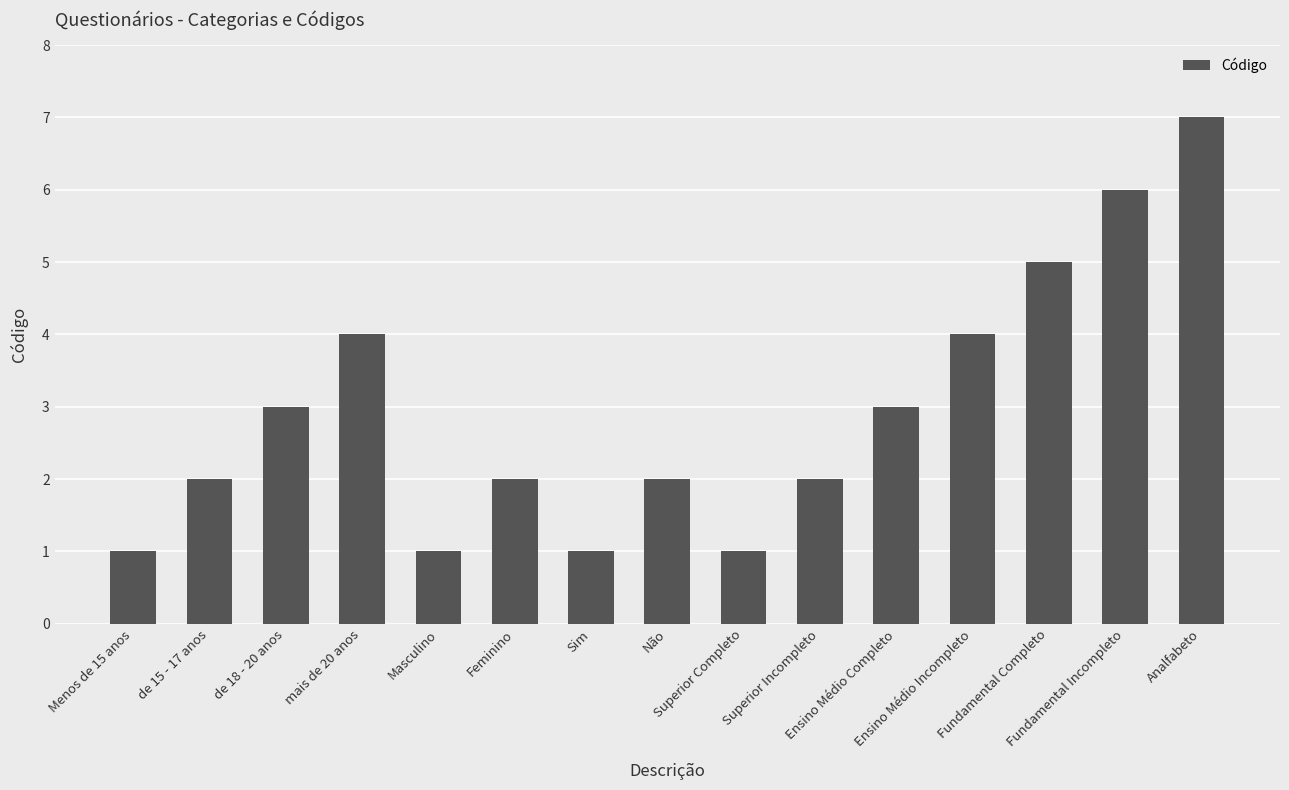

What is the label of the 5th bar from the left?

Masculino